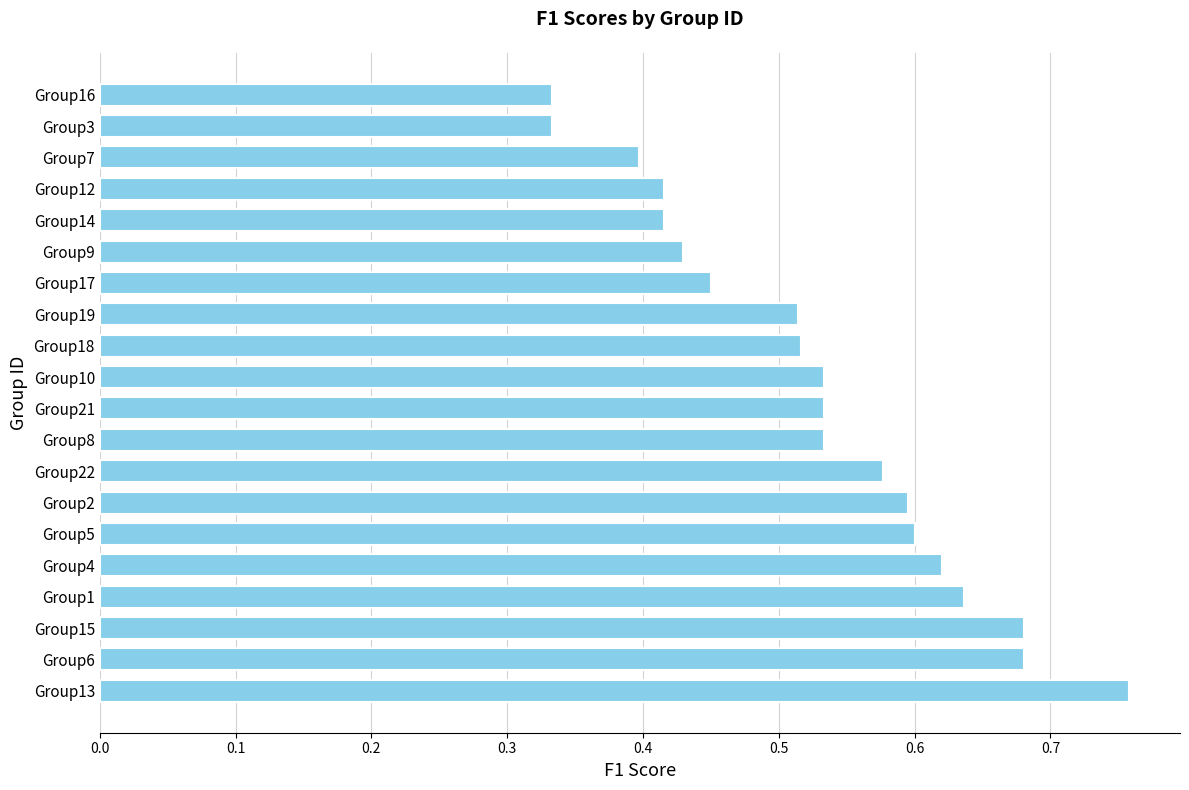

Does the chart contain stacked bars?

No